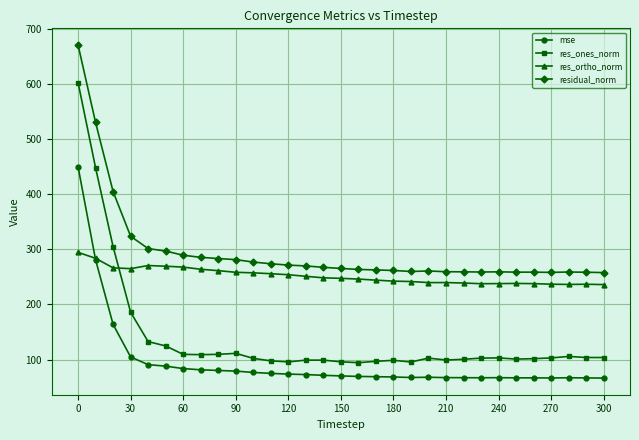

How many lines are shown in the chart?

4